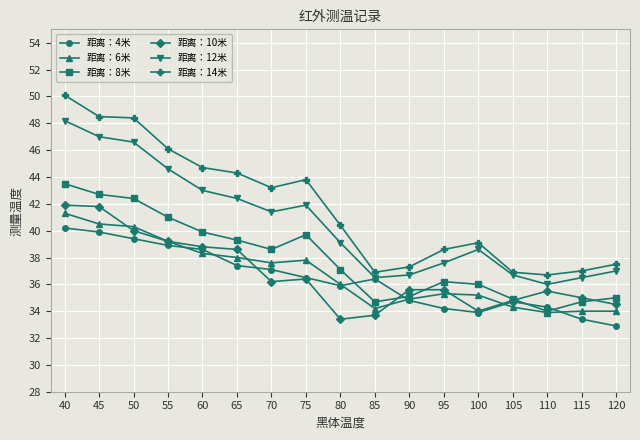

At which label does 距离：4米 first exceed 36?

40